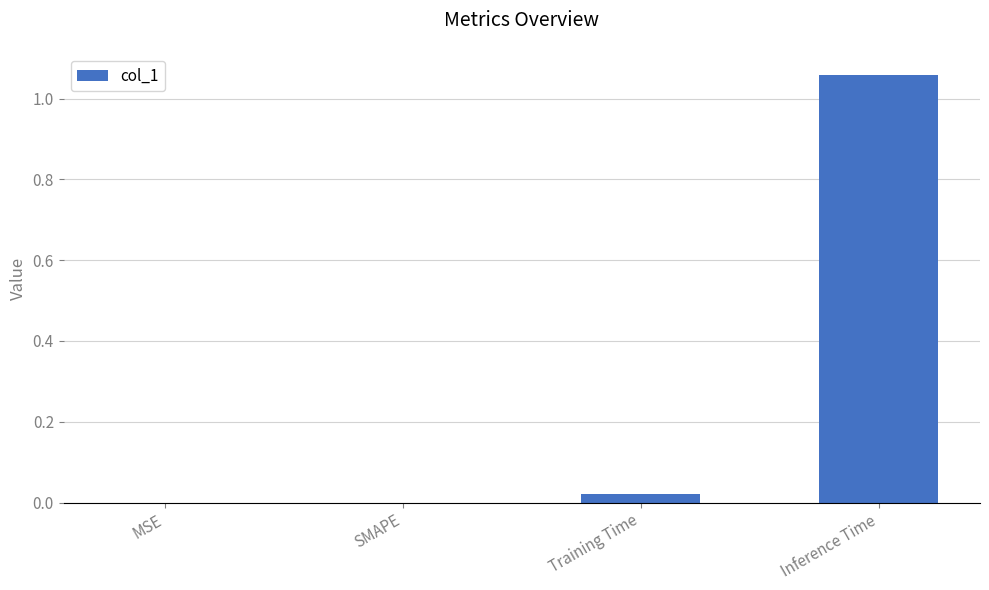

Which has a higher value, MSE or Inference Time?

Inference Time